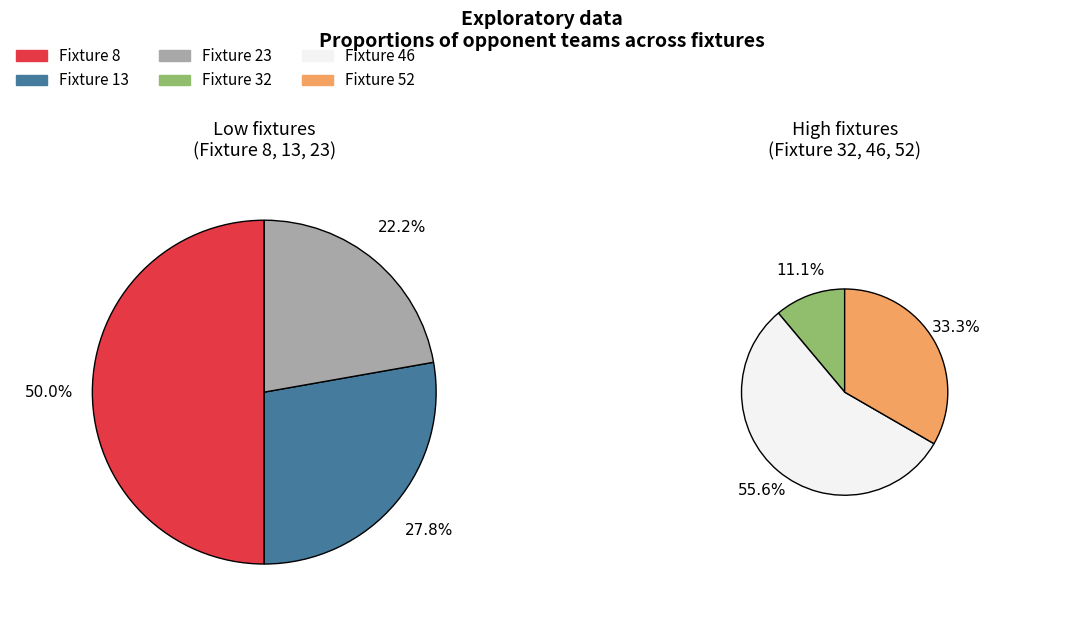

True or false: Fixture 13 accounts for 26% of the total.

False